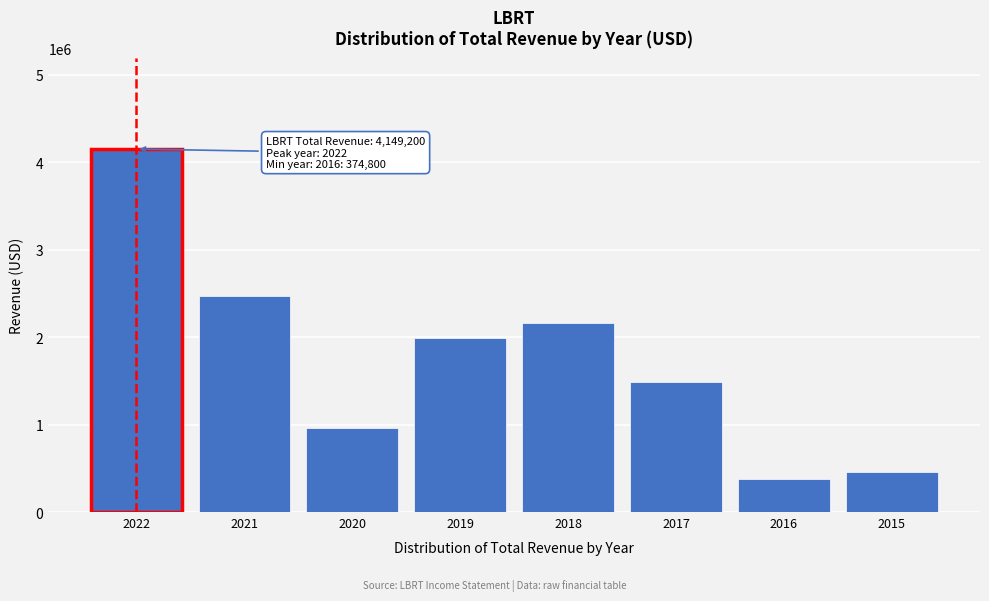

Reading left to right, what are all the values shown in this chart?

2022=4149200	2021=2470800	2020=965800	2019=1990300	2018=2155100	2017=1489900	2016=374800	2015=455400